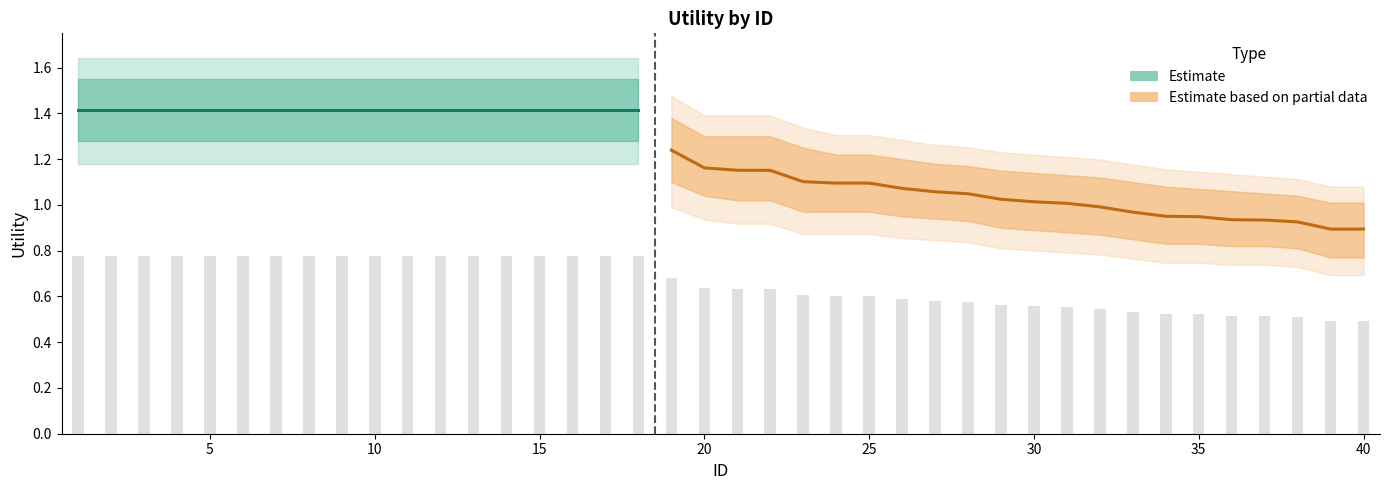

Is it true that Upper Band equals 1.1 at 37?

True